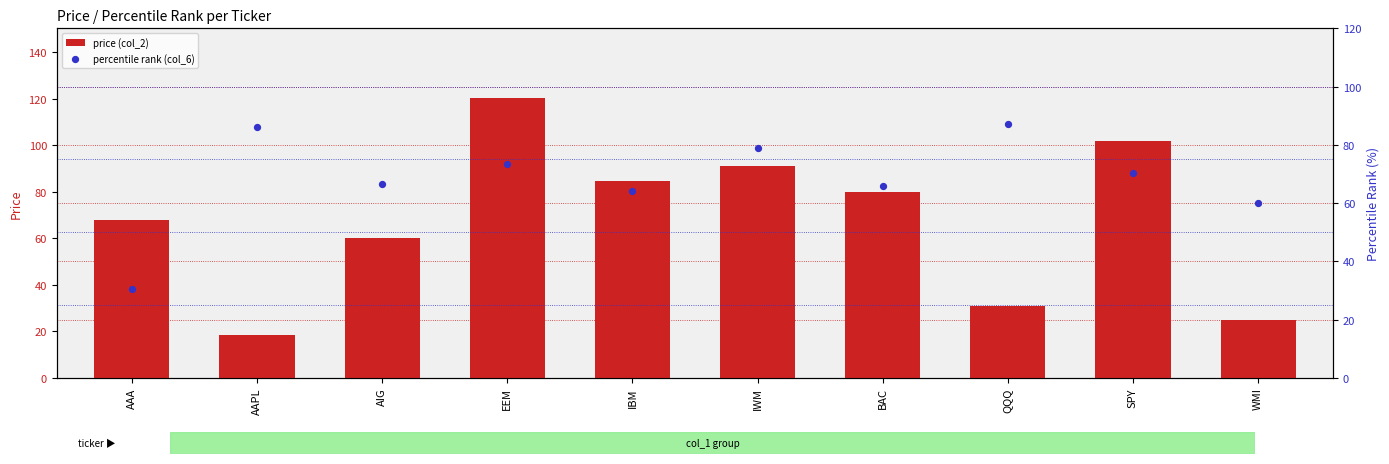

Which series has the widest spread of Y values?

price (col_2)